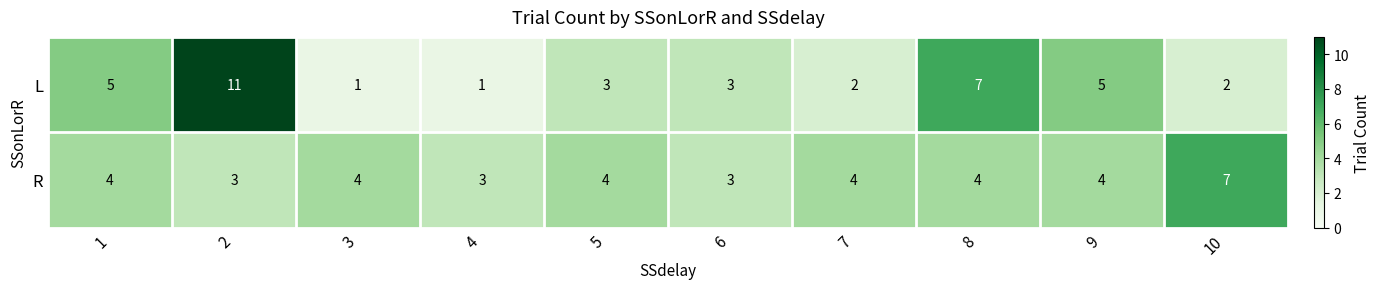

What is the highest value of the R series?

7